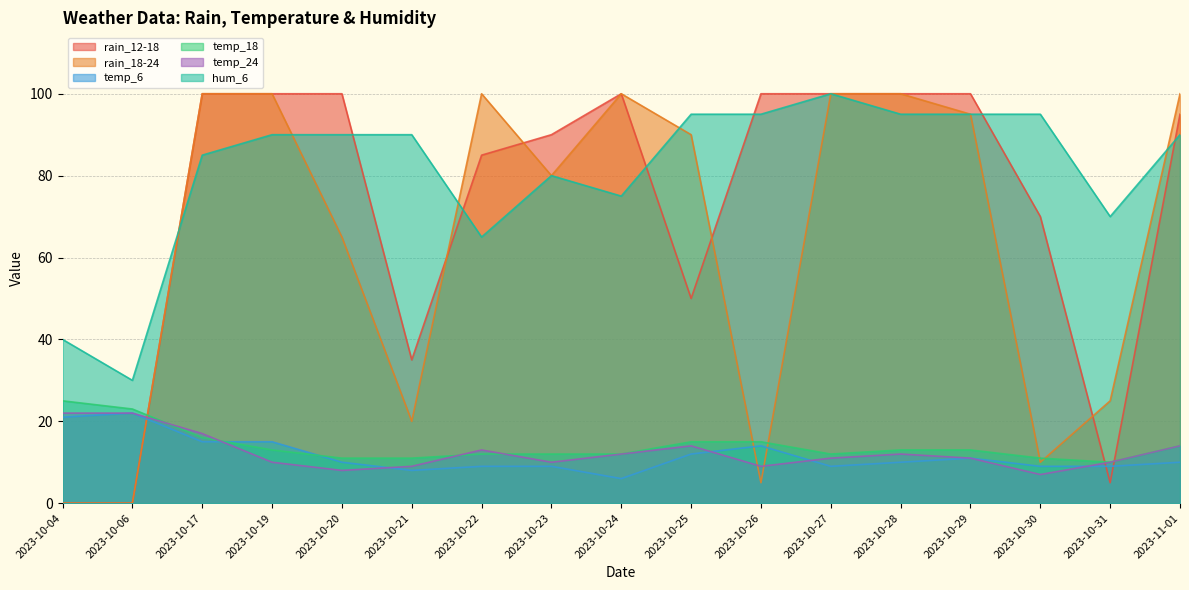

At which label is temp_6 closest to 14?

2023-10-26